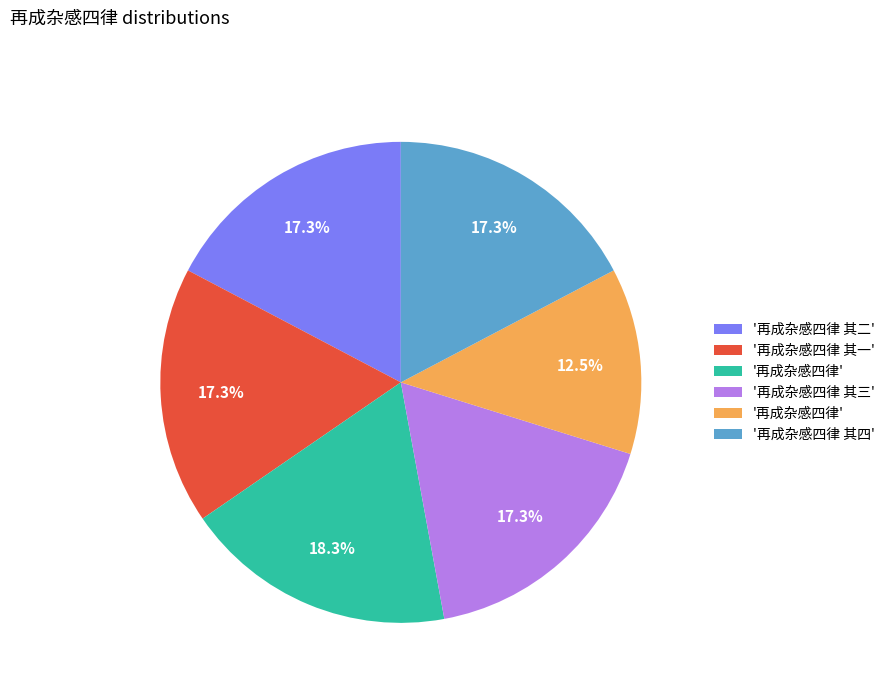

Is there a majority slice in this chart?

No